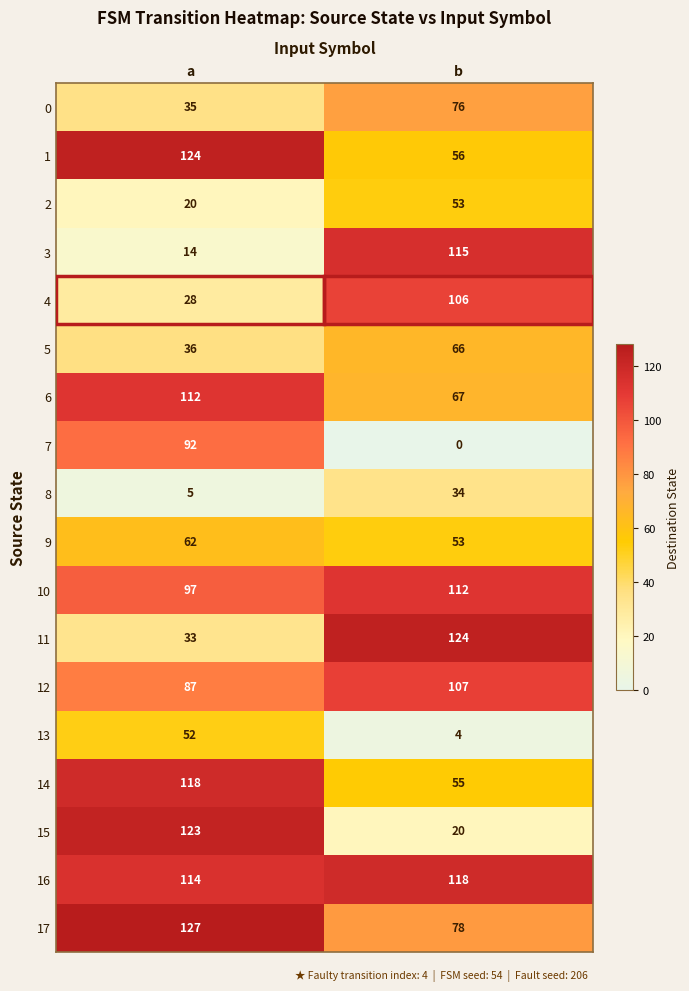

At a, list the series in order from largest to smallest.

17, 1, 15, 14, 16, 6, 10, 7, 12, 9, 13, 5, 0, 11, 4, 2, 3, 8